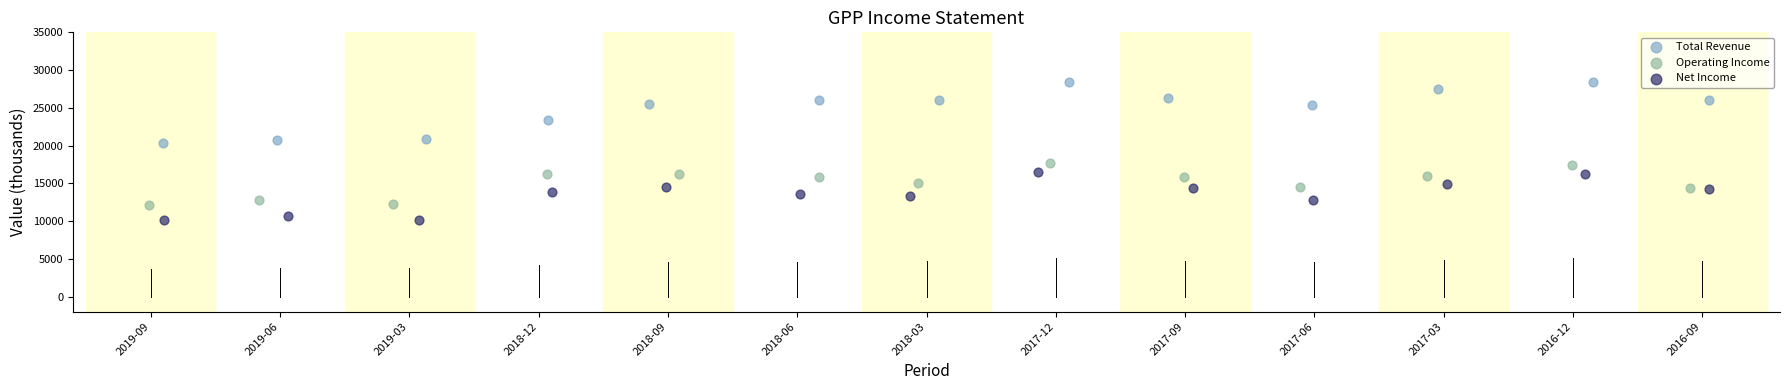

What are all the series names shown in the legend?

Total Revenue, Operating Income, Net Income